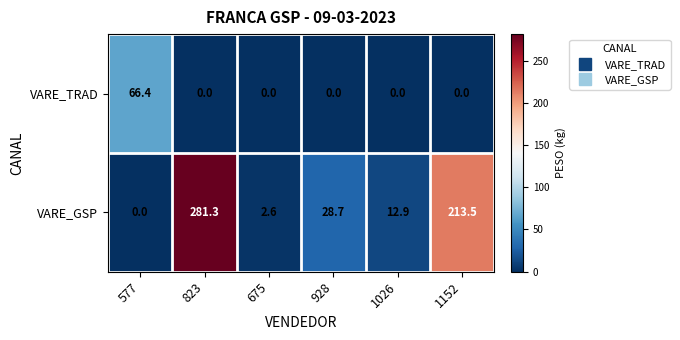

Which series changed the most between 823 and 928?

VARE_GSP